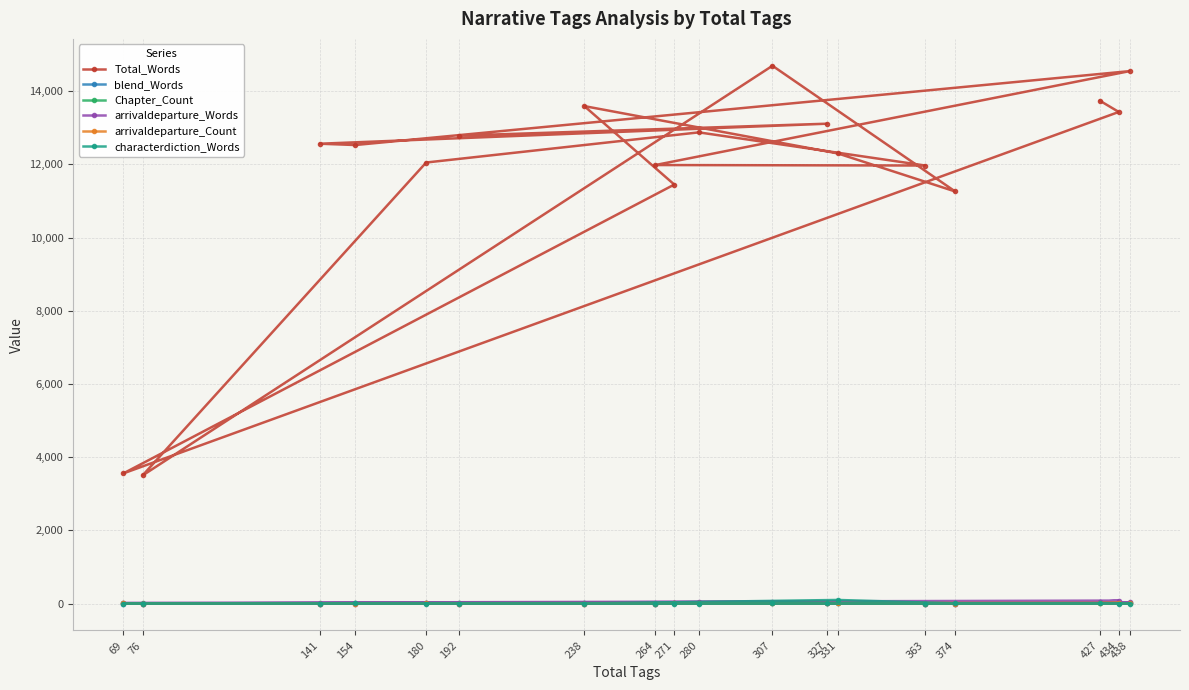

Reading right to left, extract all data points from this chart.

Total_Words: 427=13744	434=13434	69=3557	271=11450	238=13594	331=12300	374=11261	307=14696	76=3499	180=12052	280=12876	363=11970	264=11983	438=14550	154=12530	141=12566	327=13113	192=12787
blend_Words: 427=39	434=5	69=0	271=1	238=21	331=7	374=0	307=27	76=0	180=9	280=9	363=0	264=0	438=14	154=6	141=0	327=16	192=10
Chapter_Count: 427=7	434=2	69=1	271=6	238=2	331=7	374=7	307=4	76=2	180=20	280=3	363=14	264=2	438=9	154=16	141=2	327=3	192=6
arrivaldeparture_Words: 427=44	434=80	69=12	271=2	238=0	331=33	374=0	307=44	76=0	180=9	280=28	363=0	264=0	438=30	154=0	141=0	327=25	192=0
arrivaldeparture_Count: 427=10	434=17	69=2	271=1	238=0	331=5	374=0	307=5	76=0	180=3	280=6	363=0	264=0	438=6	154=0	141=0	327=5	192=0
characterdiction_Words: 427=6	434=0	69=0	271=0	238=0	331=97	374=3	307=12	76=0	180=0	280=0	363=0	264=0	438=0	154=4	141=0	327=5	192=0